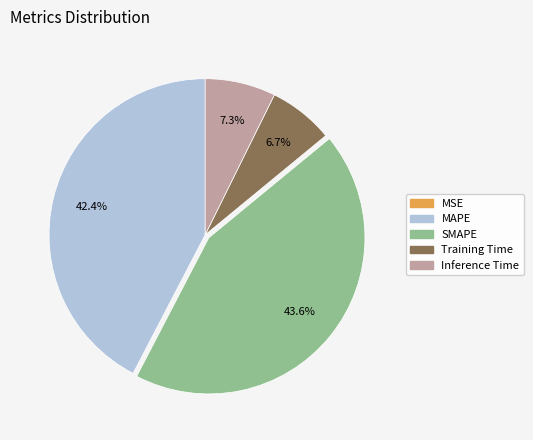

How much of the chart is everything except Inference Time?

92.7%